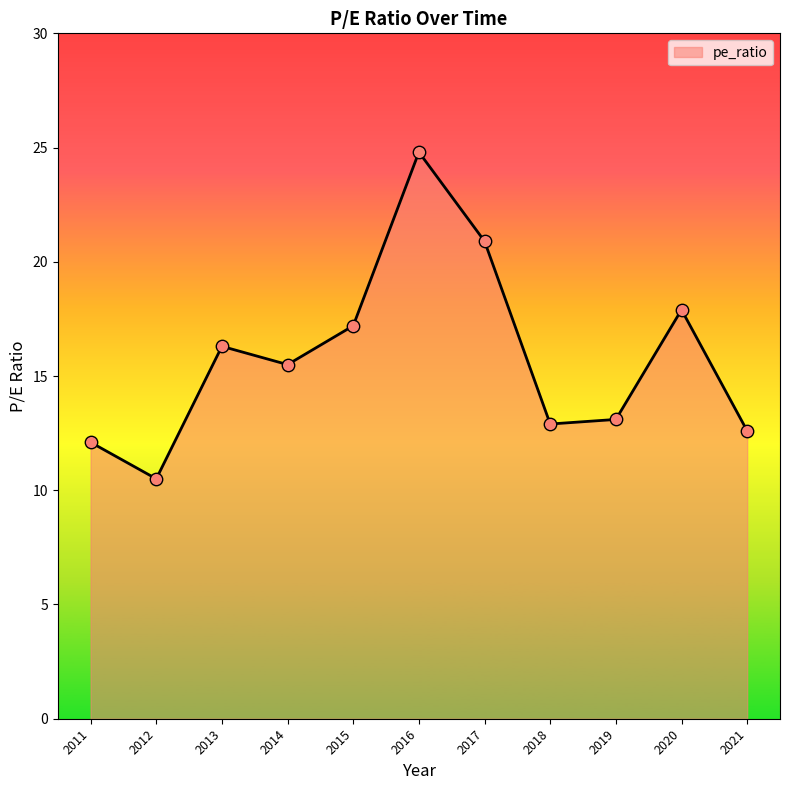

What is the change in value from 2015 to 2012?

-6.7